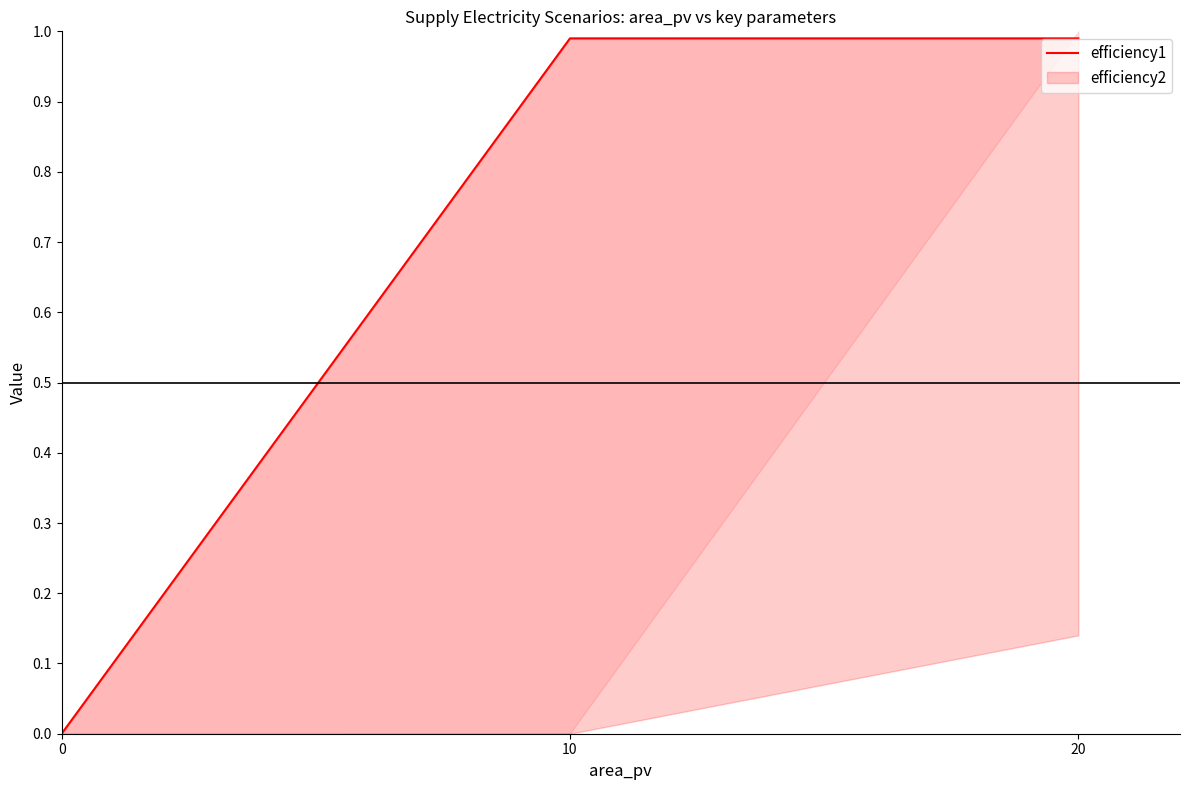

Reading right to left, extract all data points from this chart.

1.0	1.0	0.0